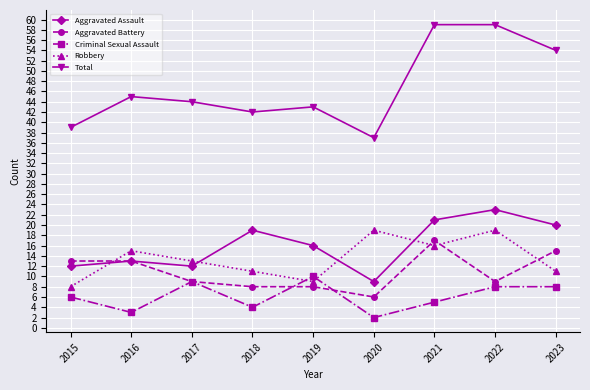

Between 2020 and 2021, which series saw the biggest shift?

Total